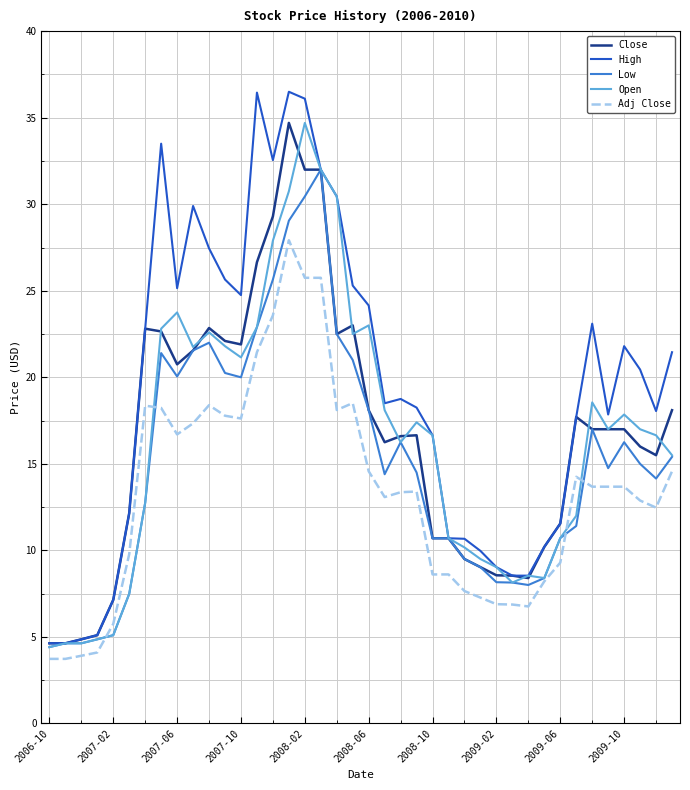

Which series has the largest range (max minus min)?

High